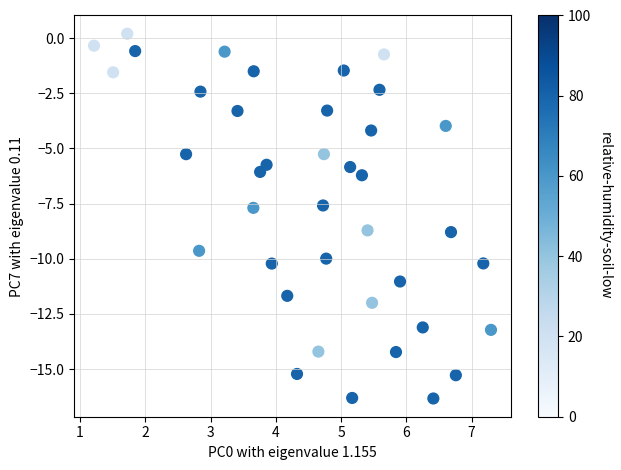

What is the range of X values (max minus min)?

6.1